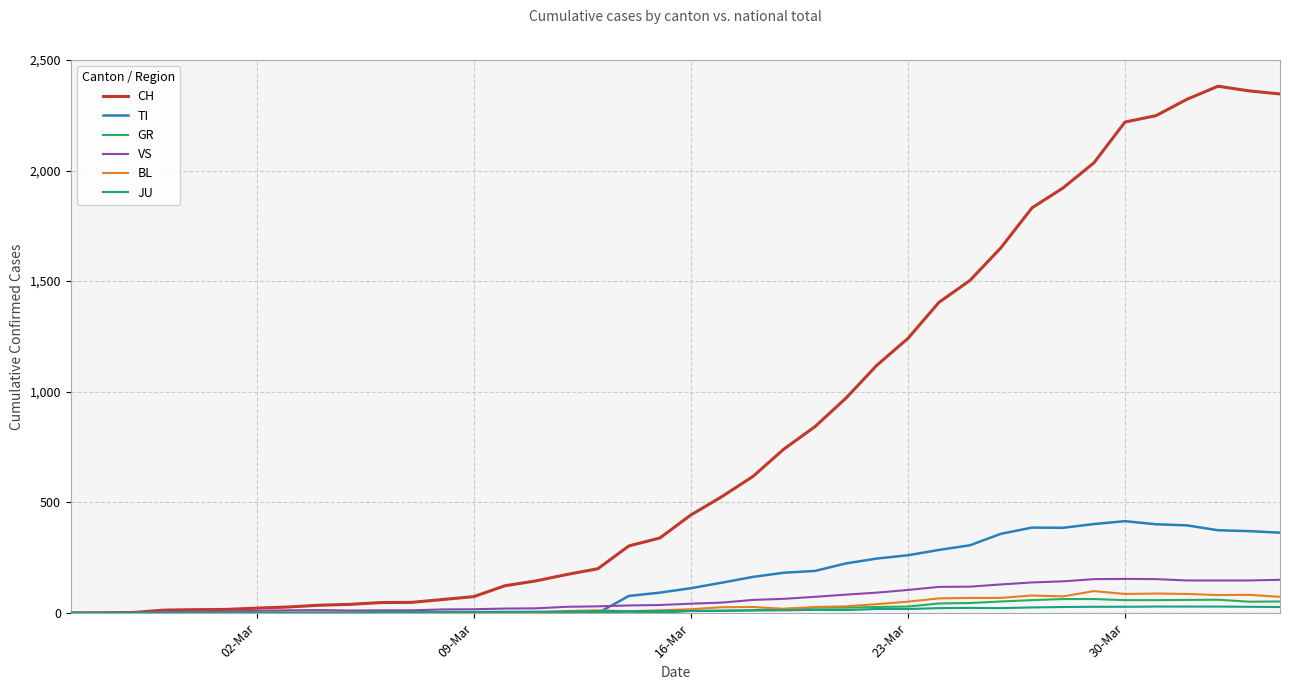

Rank the series by their maximum value, from highest to lowest.

CH, TI, VS, BL, GR, JU